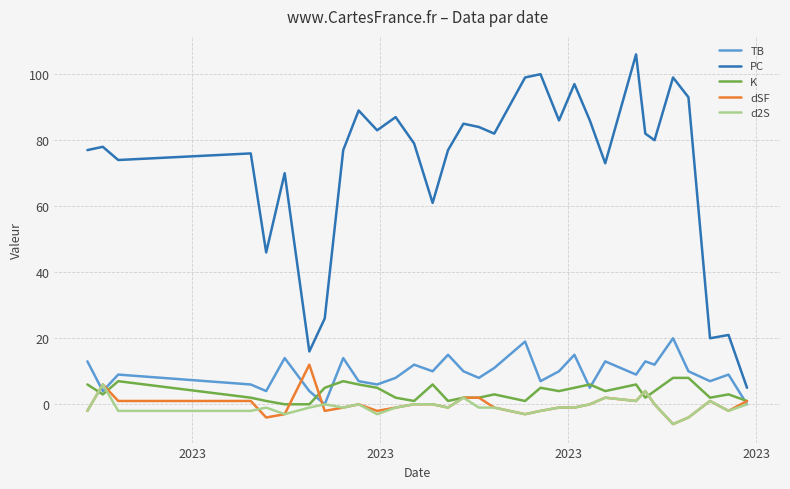

Which series has the largest total across all categories?

PC